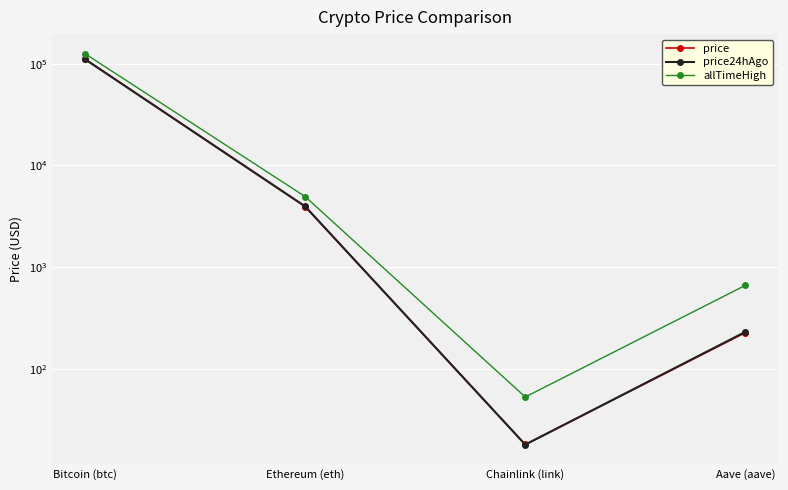

What are all the series names shown in the legend?

price, price24hAgo, allTimeHigh